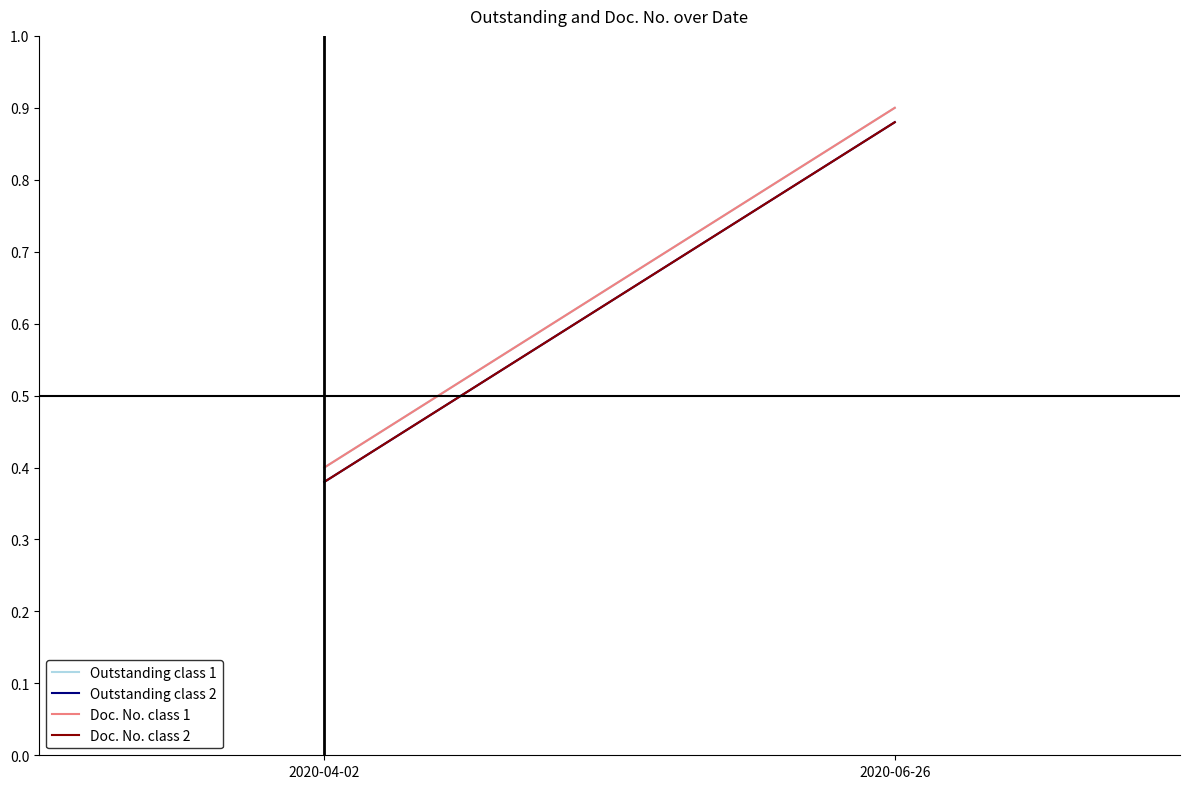

Which category has the lowest value in the Doc. No. class 1 series?

2020-04-02